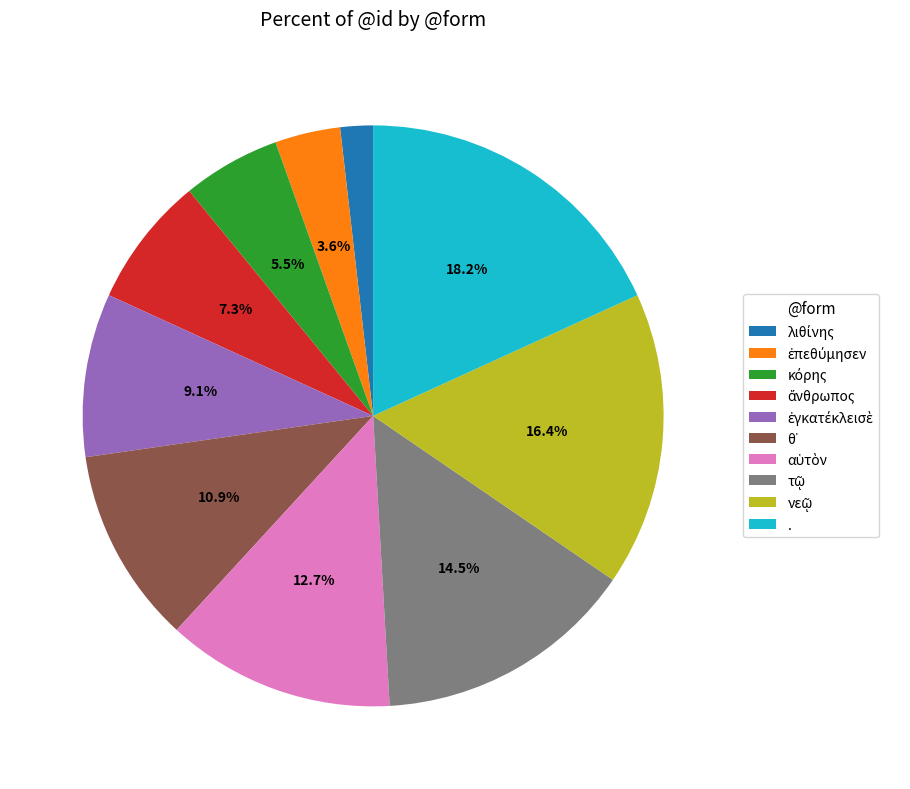

What is the largest slice in the pie chart?

.